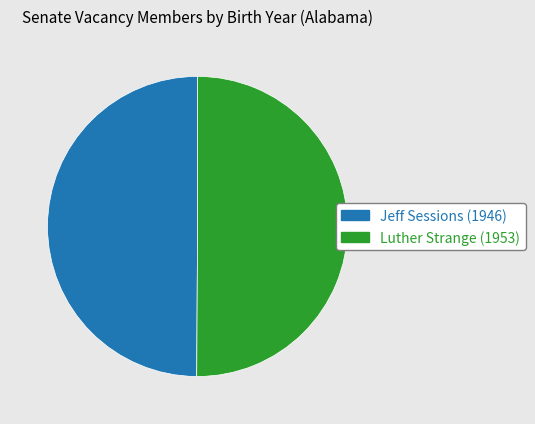

Do Luther Strange (1953) and Jeff Sessions (1946) together represent more than half of the pie?

Yes